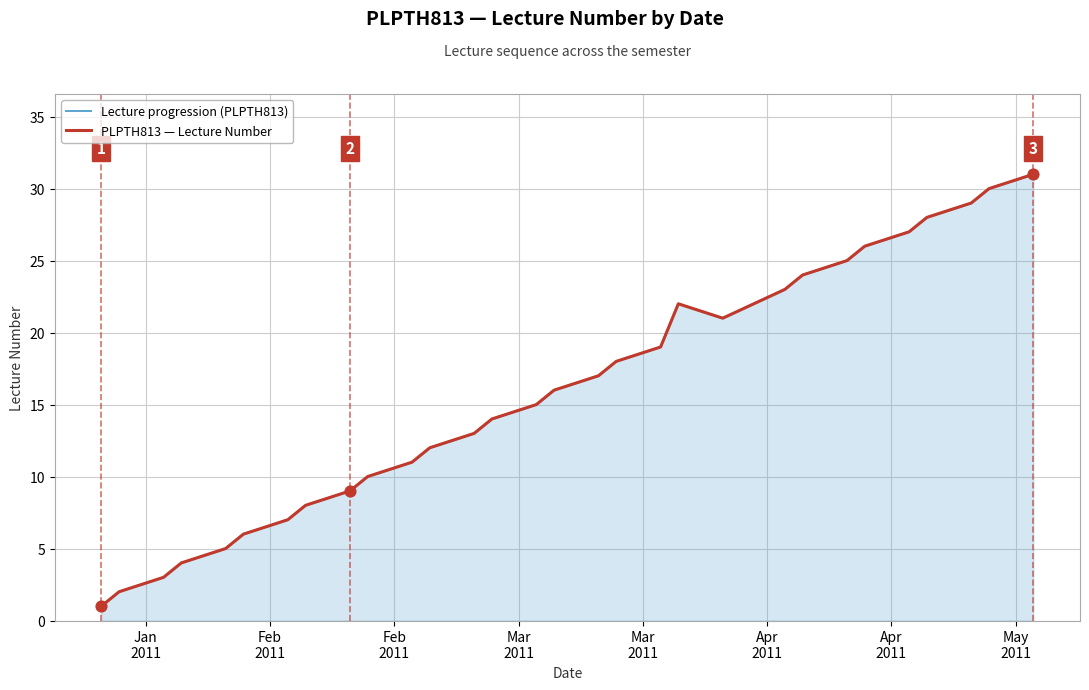

Which series has the largest total across all categories?

Lecture progression (PLPTH813)